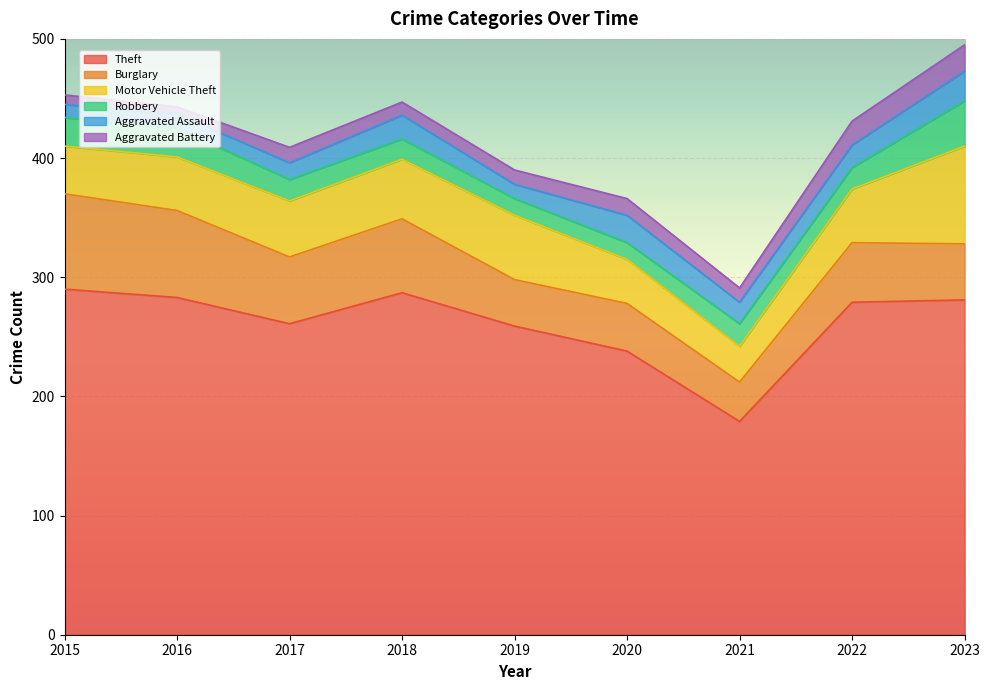

At 2017, list the series in order from smallest to largest.

Aggravated Battery, Aggravated Assault, Robbery, Motor Vehicle Theft, Burglary, Theft